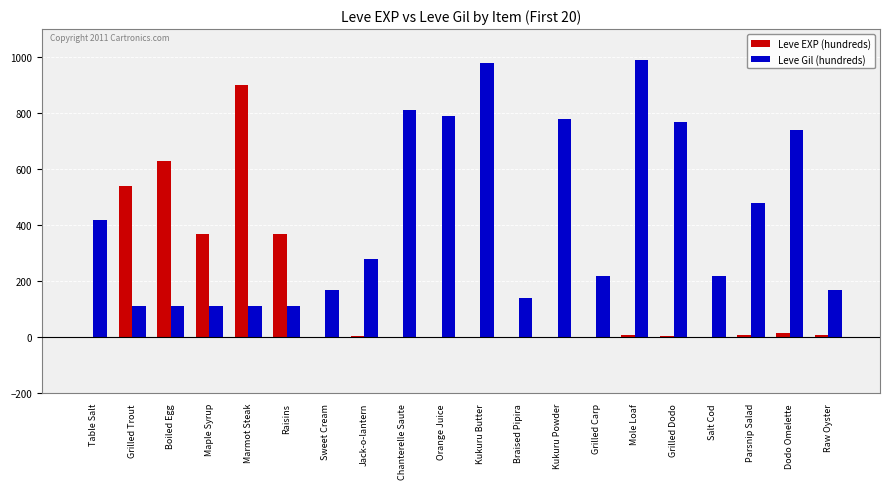

Count the number of categories in the chart.

20